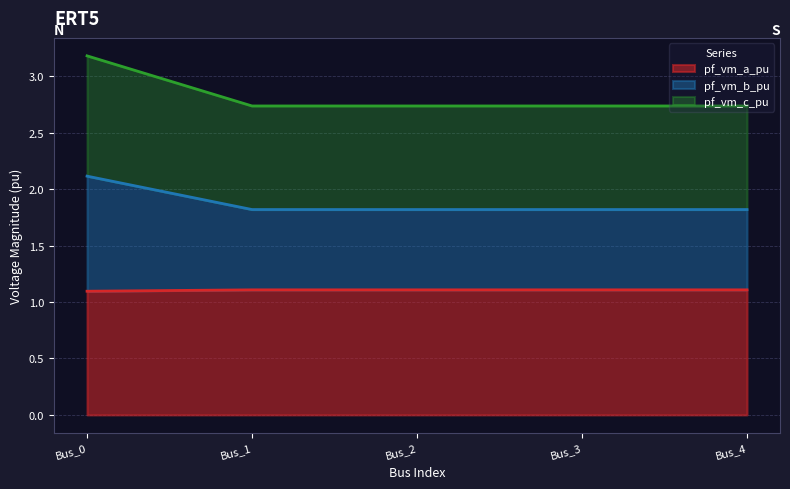

At which category is the sum across all series the highest?

Bus_0